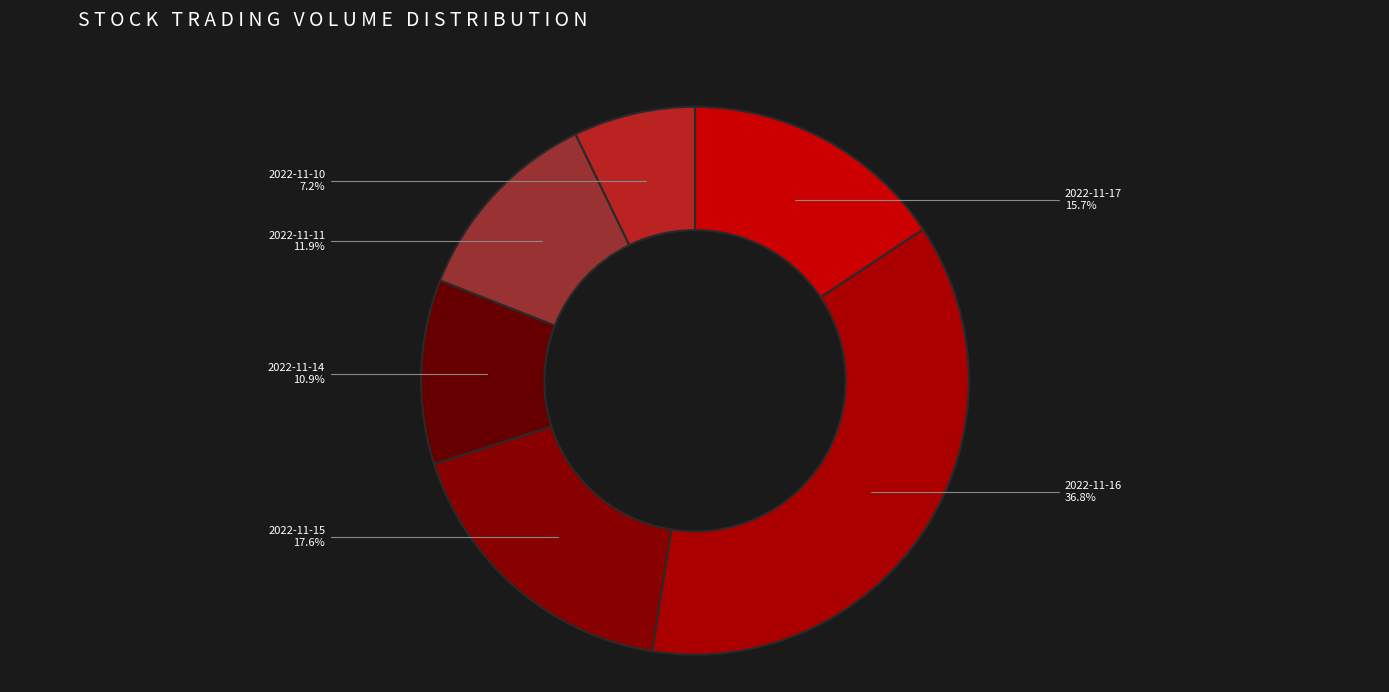

Rank the categories by value from highest to lowest.

2022-11-16, 2022-11-15, 2022-11-17, 2022-11-11, 2022-11-14, 2022-11-10